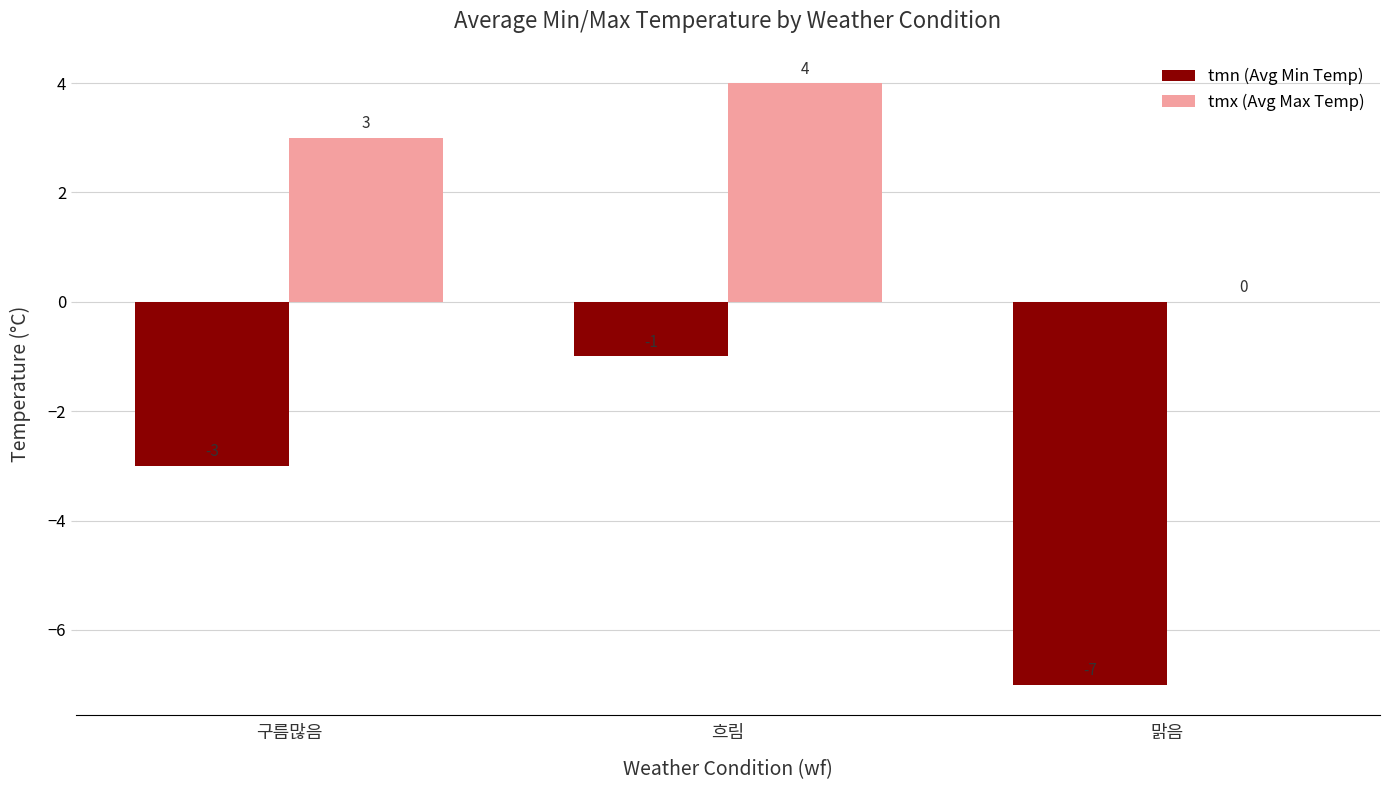

Between 흐림 and 맑음, which series saw the biggest shift?

tmn (Avg Min Temp)